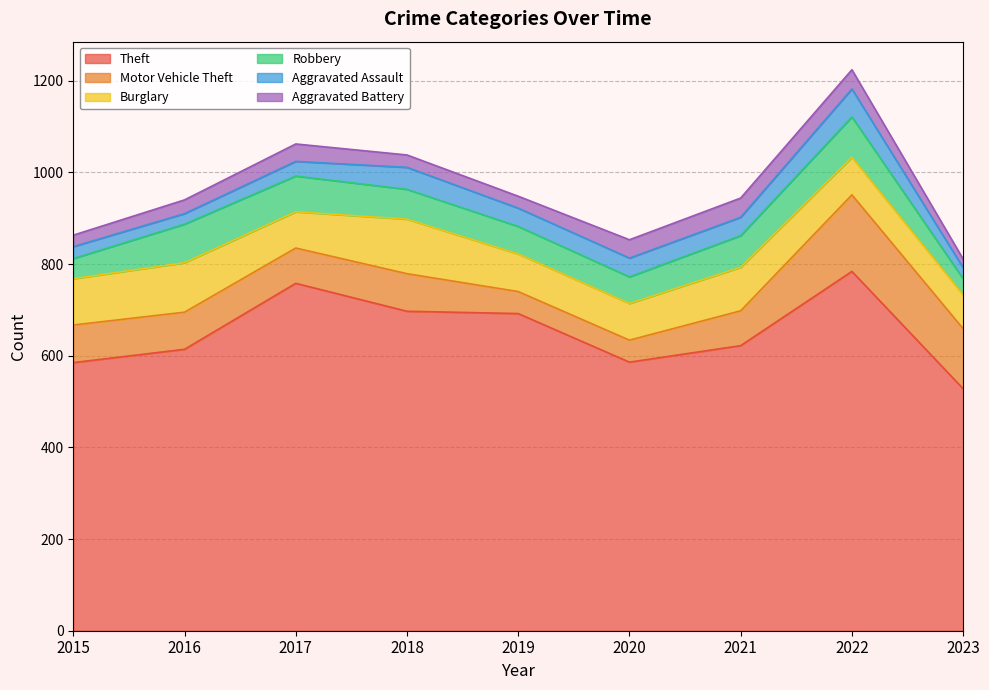

How many interior local valleys does the Robbery series have?

1